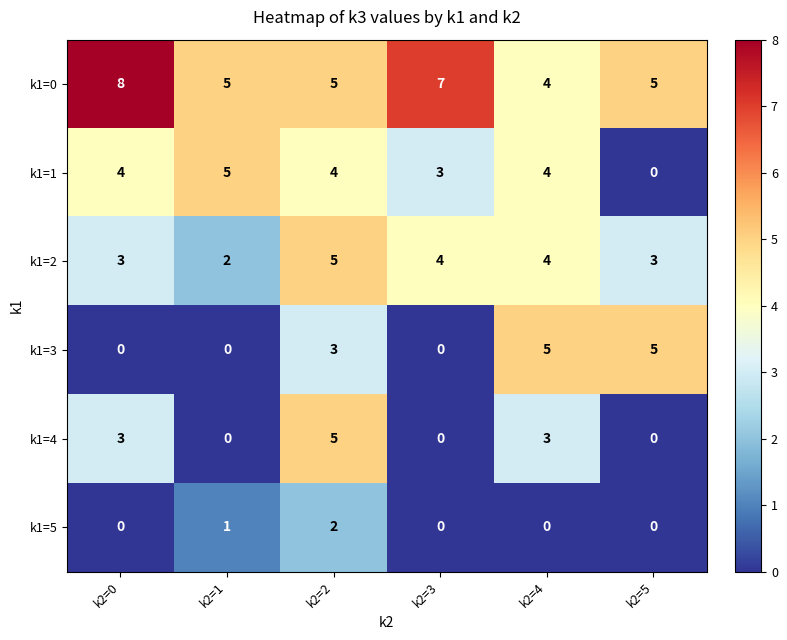

What is the sum of all k1=0 values?

34